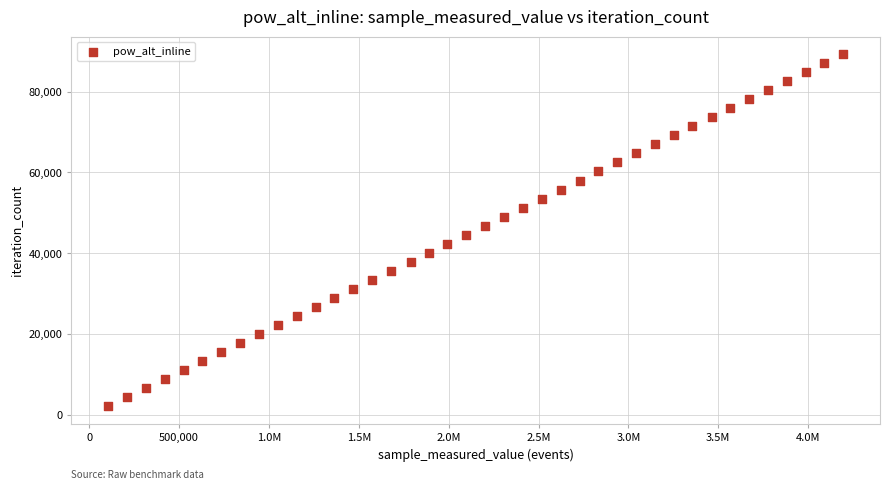

What is the range of X values (max minus min)?

4089423